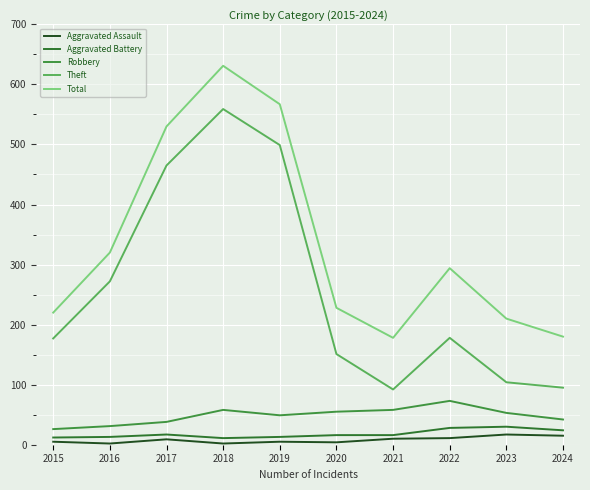

What is the difference between the second highest and minimum values in the Total series?

389